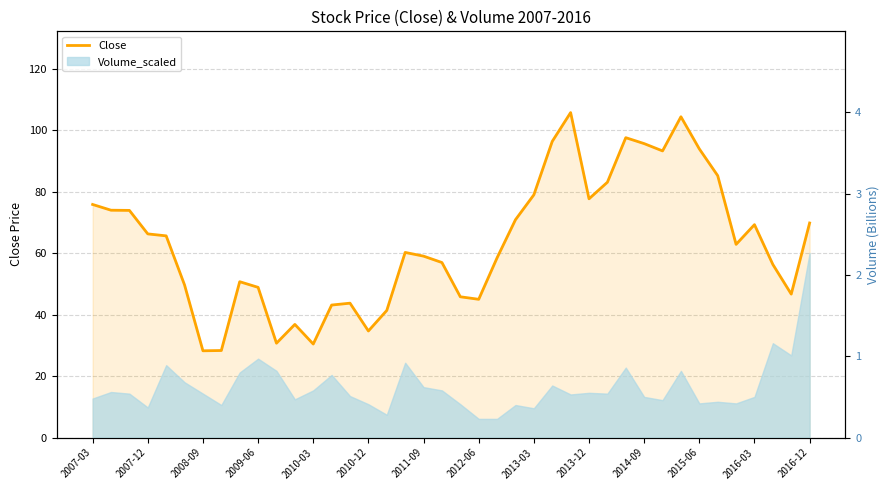

At which label does the data first exceed 62?

2007-03